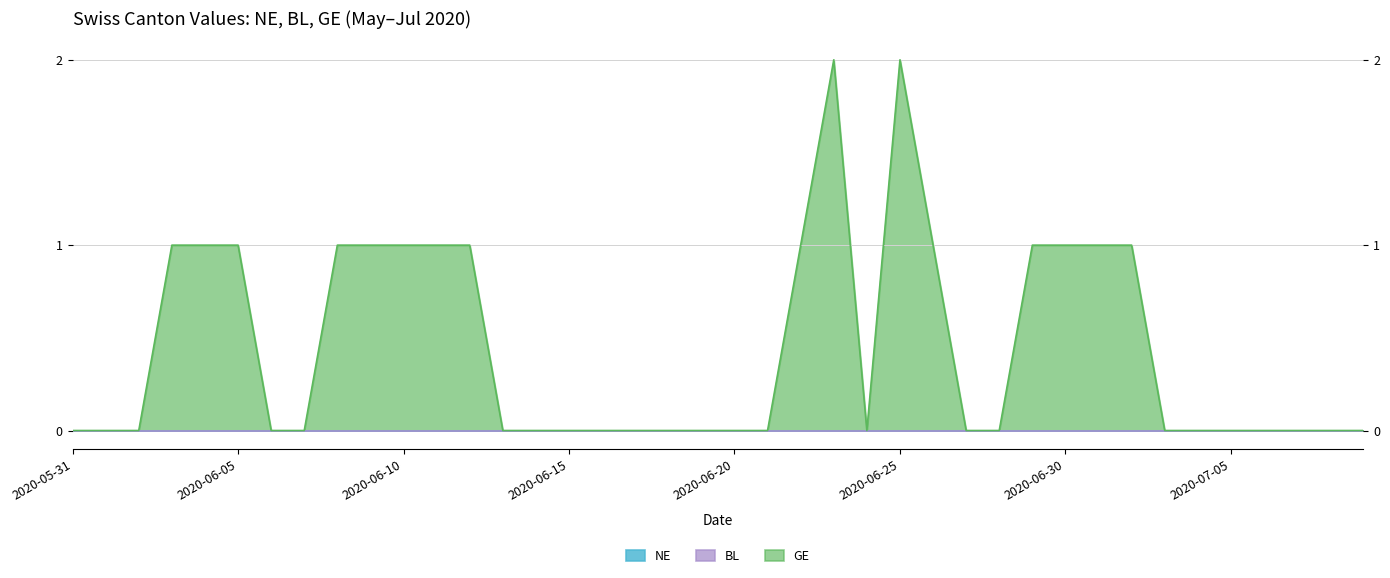

How many lines are shown in the chart?

3